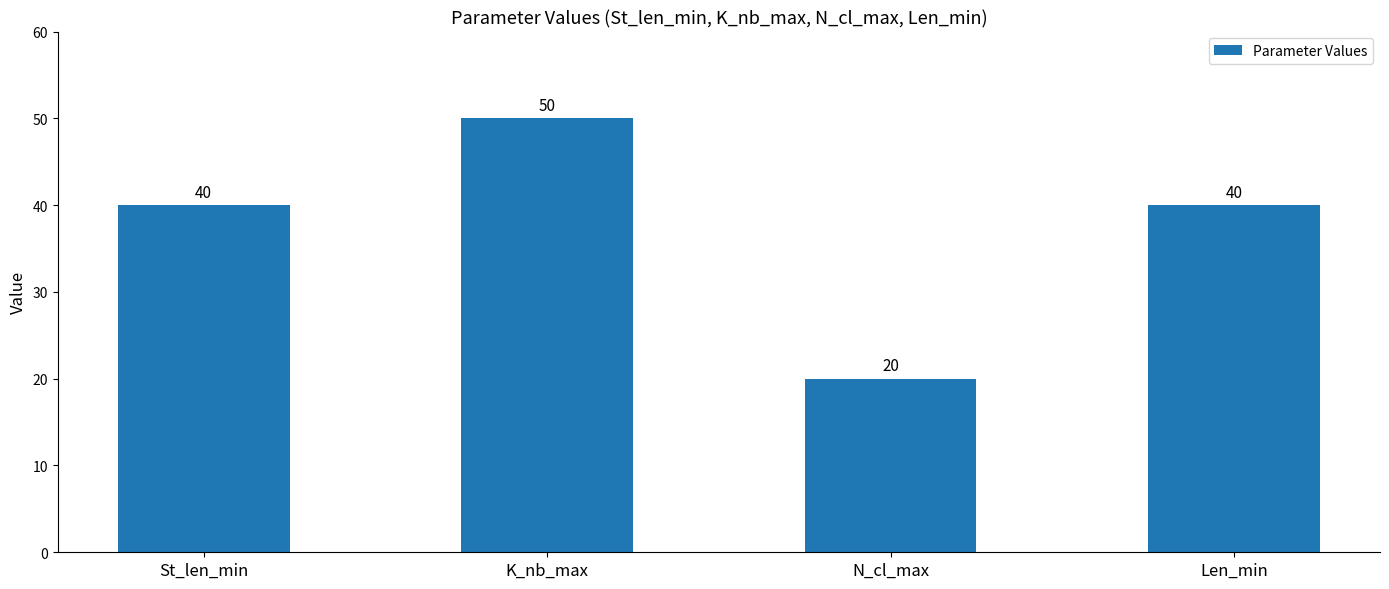

True or false: the data shows 50 at K_nb_max.

True